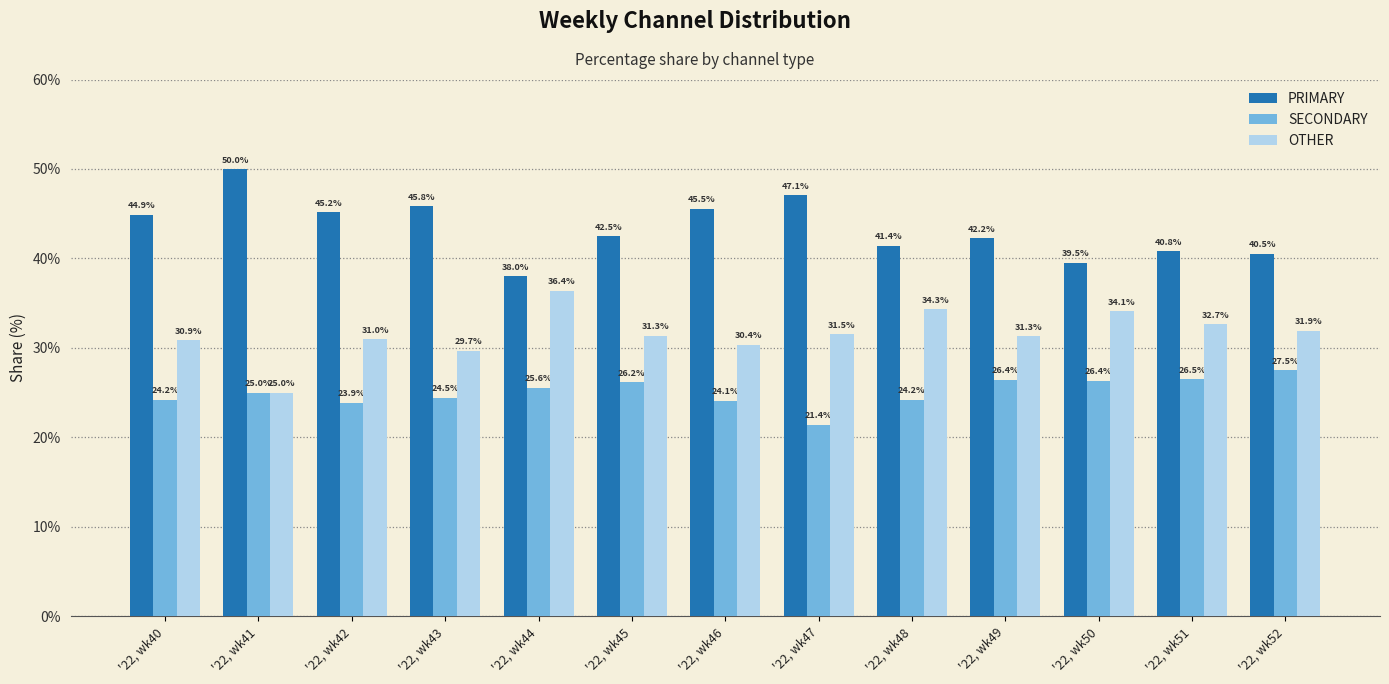

What is the difference between the PRIMARY values at '22, wk45 and '22, wk44?

4.4